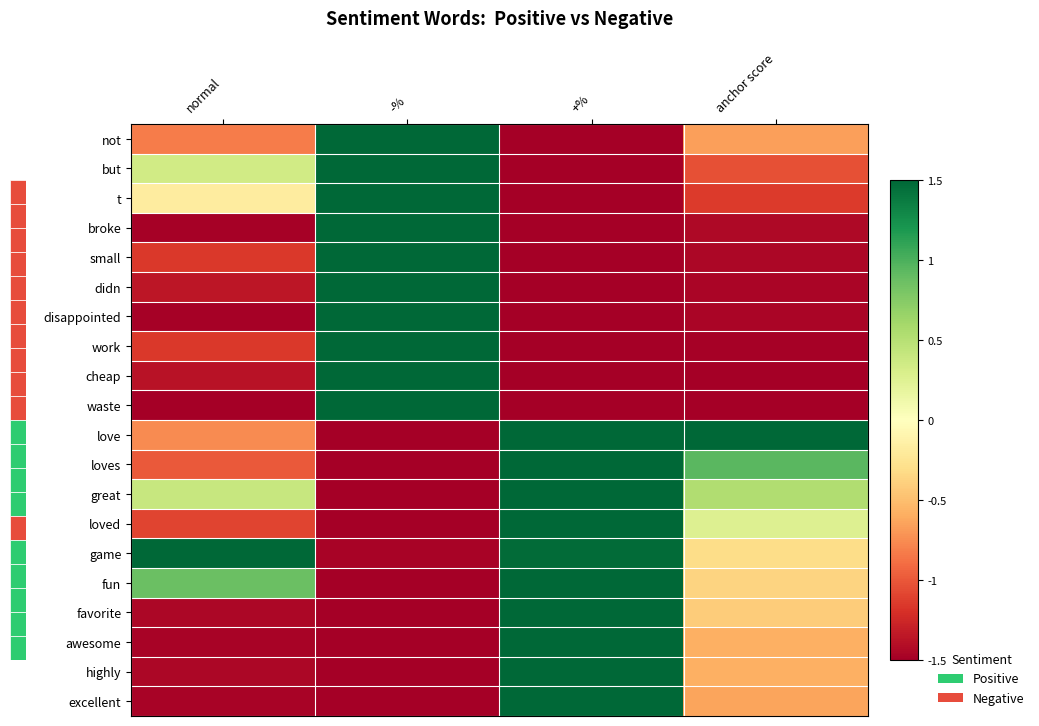

At how many categories does at least one series exceed 0?

4